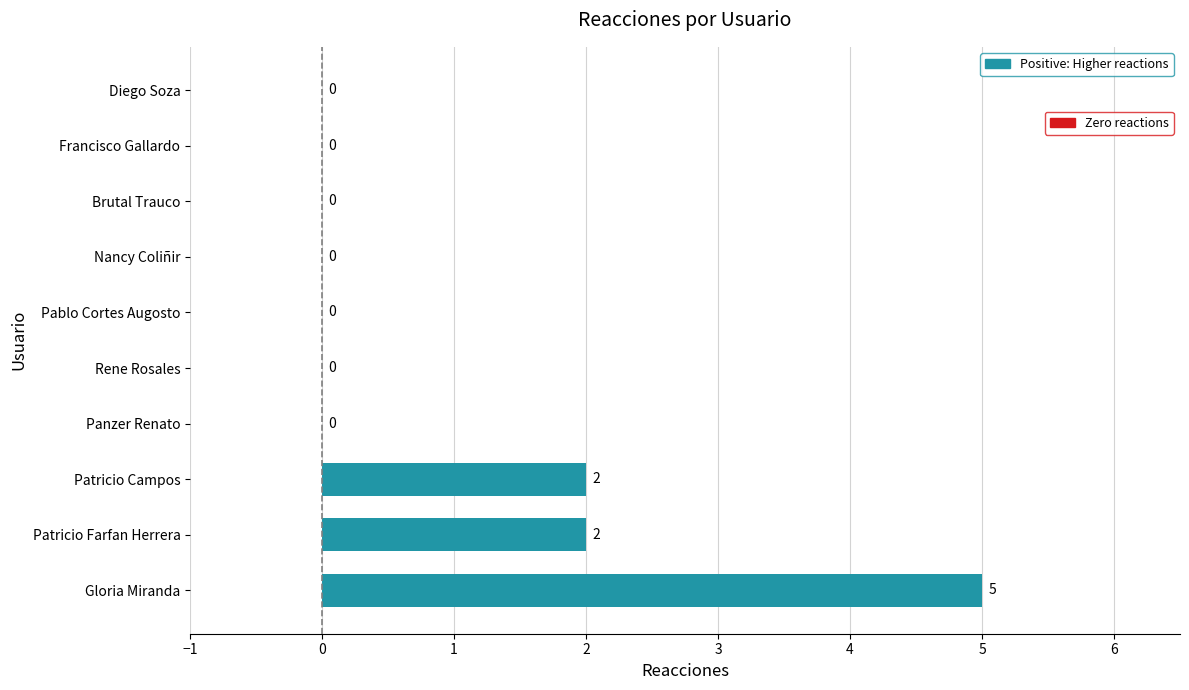

What is the average value?

1